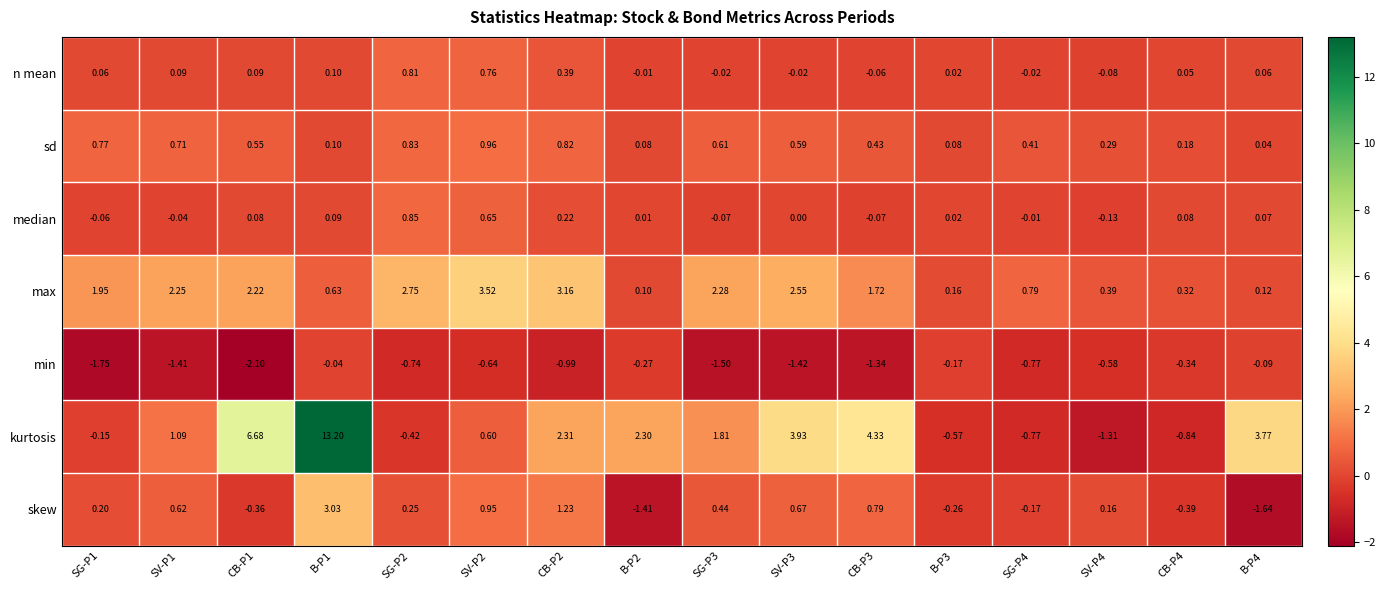

Rank the series at CB-P2 from lowest to highest value.

min, median, n mean, sd, skew, kurtosis, max